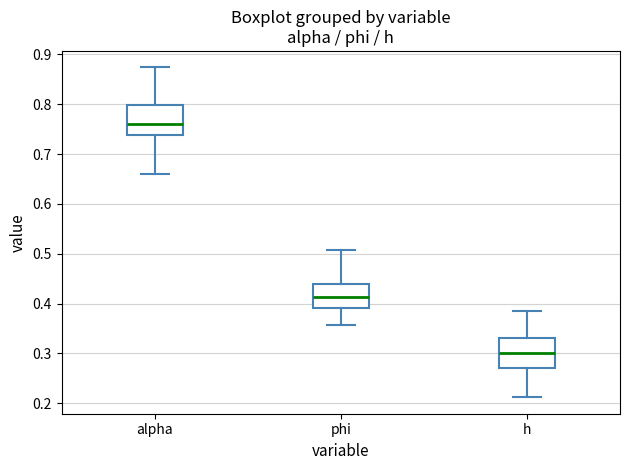

Where does the median line of the box for alpha sit on the y-axis? The values are not printed on the chart, so give them approximately, as read against the axis.

0.76